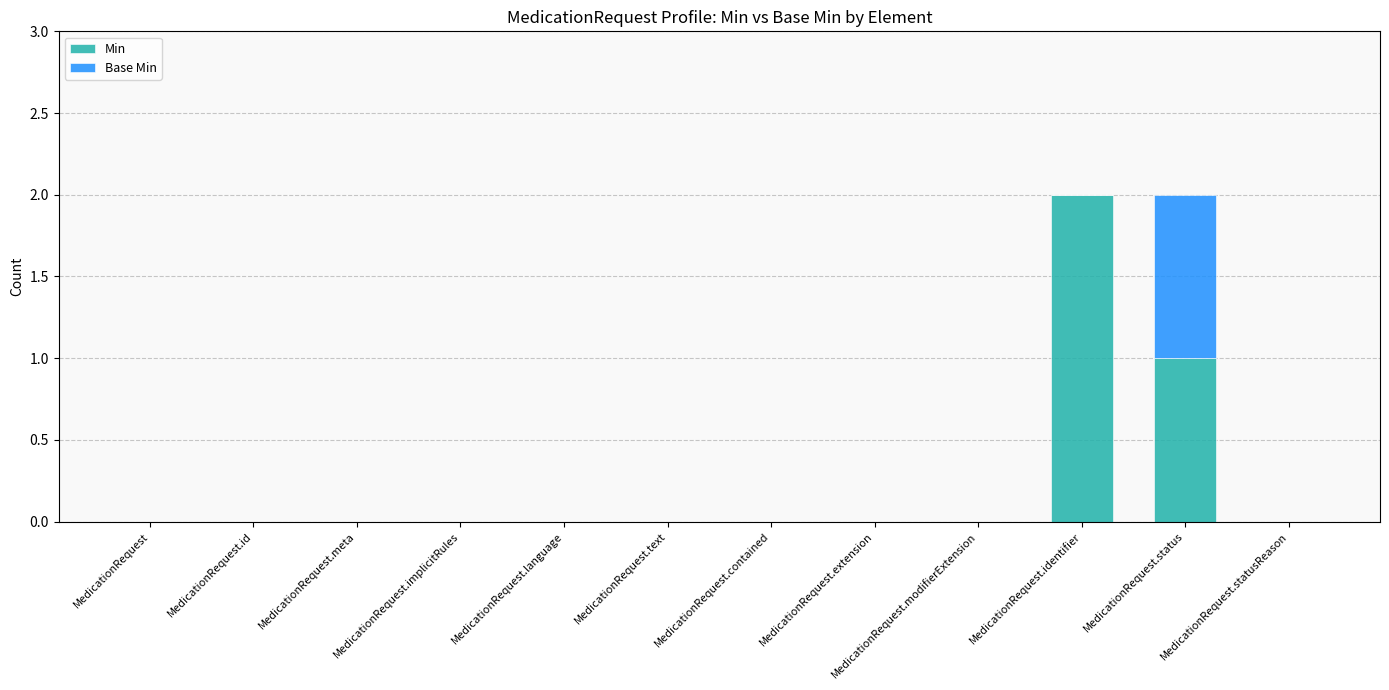

True or false: Min has a value of 1 at MedicationRequest.id.

False